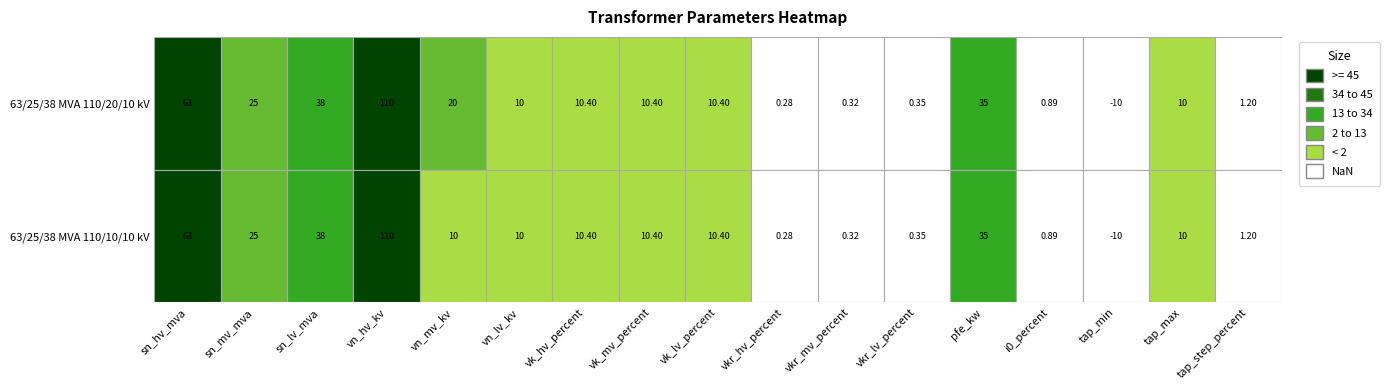

How many values in 63/25/38 MVA 110/20/10 kV are below zero?

1